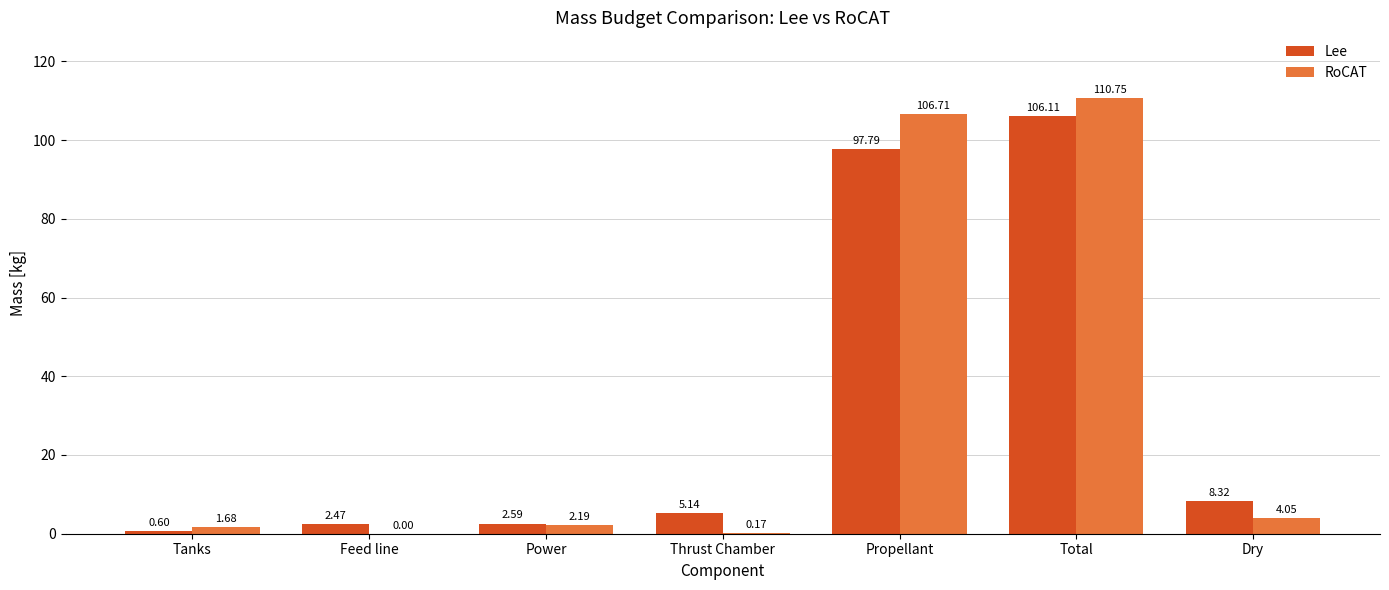

Which category has the highest value in the RoCAT series?

Total